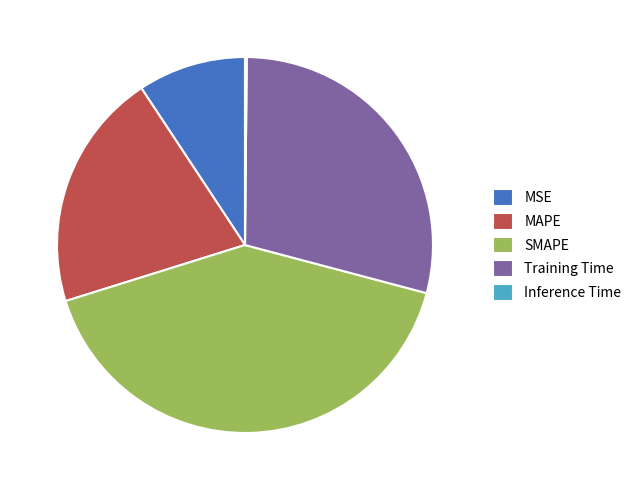

Is there any slice that represents more than half of the pie?

No